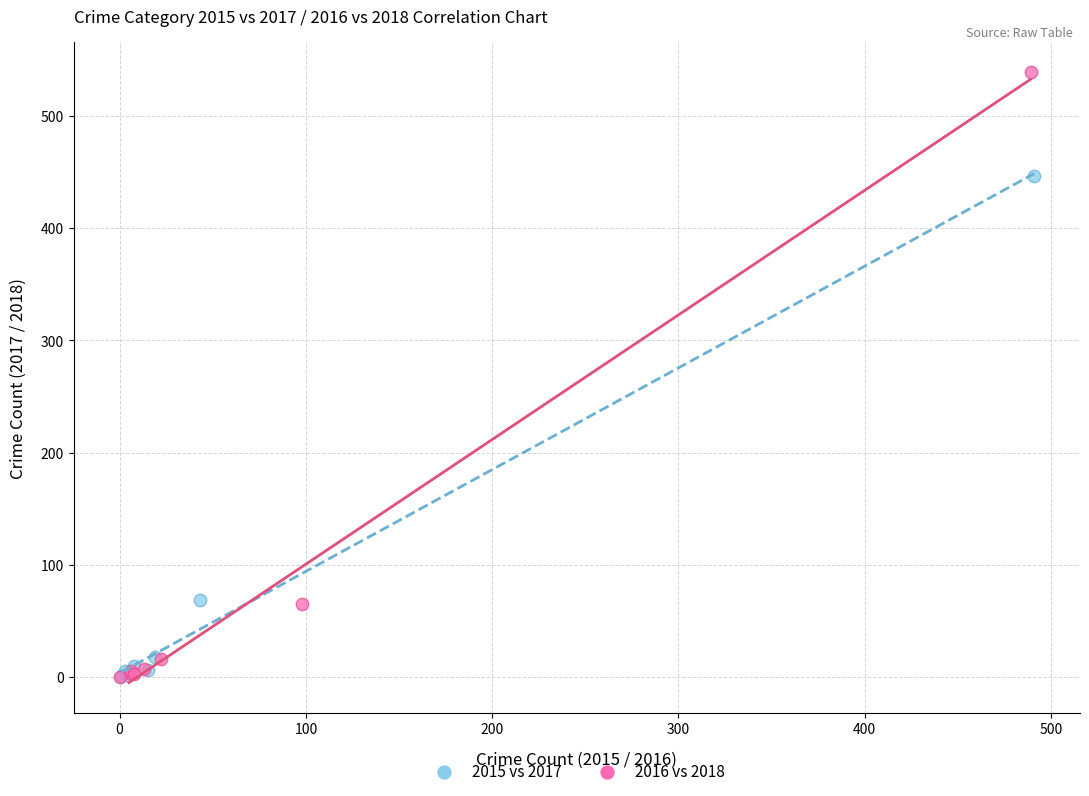

Which series has the widest spread of Y values?

2016 vs 2018